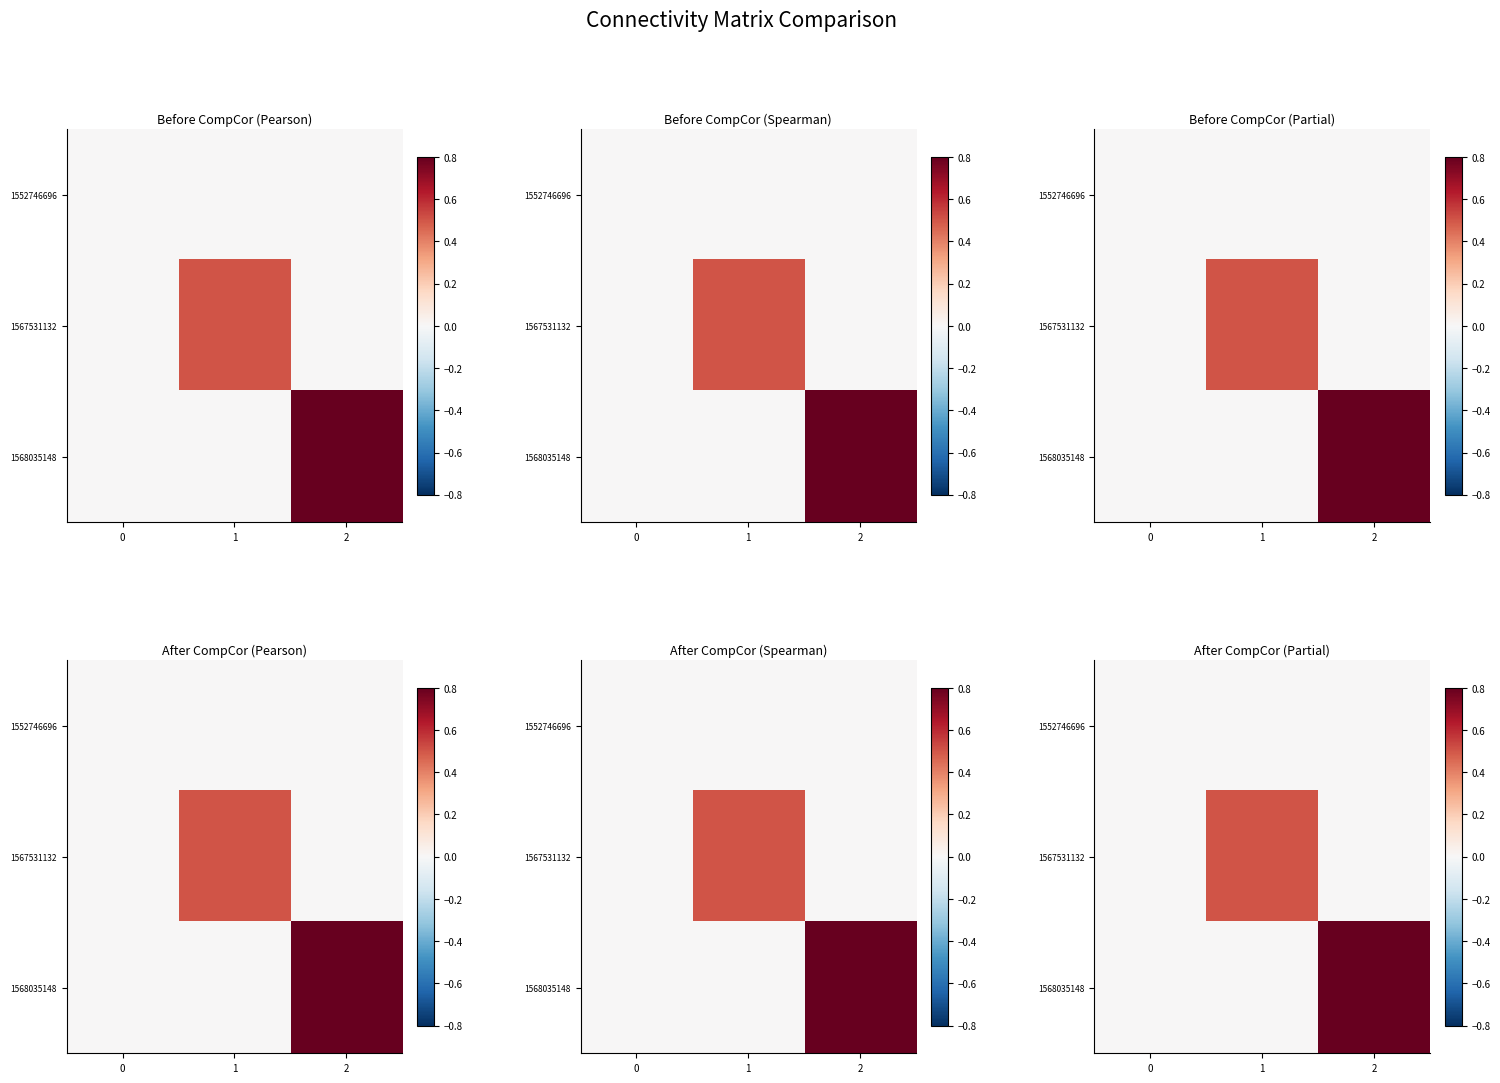

How many values in the 1567531132 series exceed 0?

1